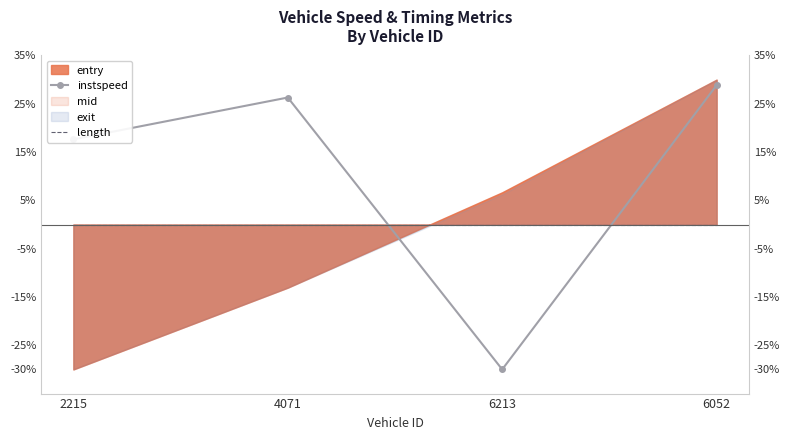

True or false: instspeed has a value of 28.8 at 6052.

True